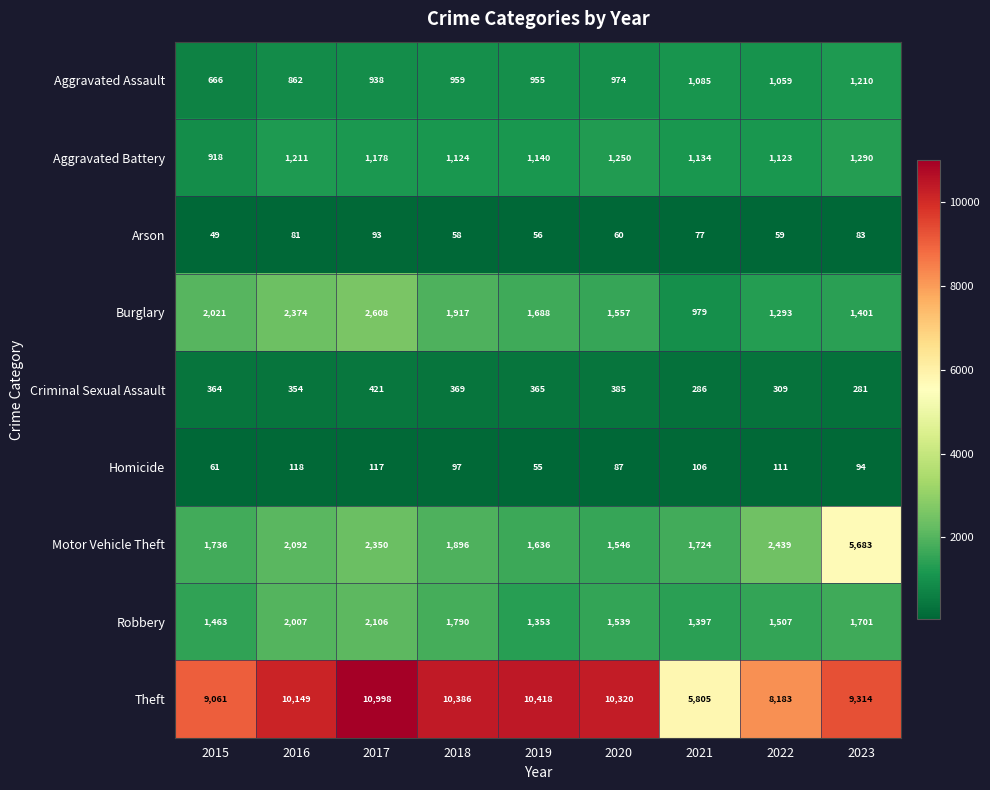

At how many categories does at least one series exceed 6691?

8